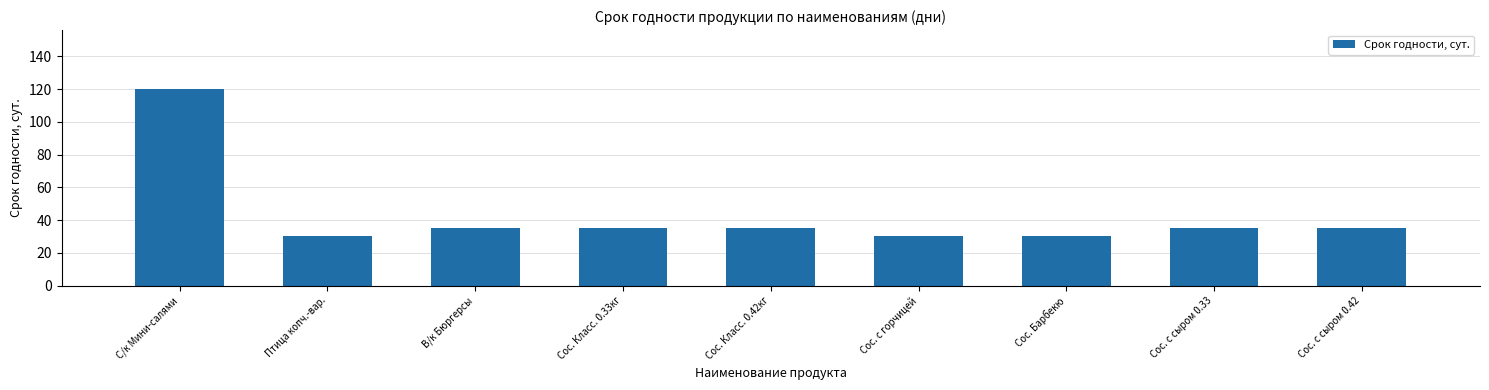

What is the label of the 4th bar from the left?

Сос. Класс. 0.33кг